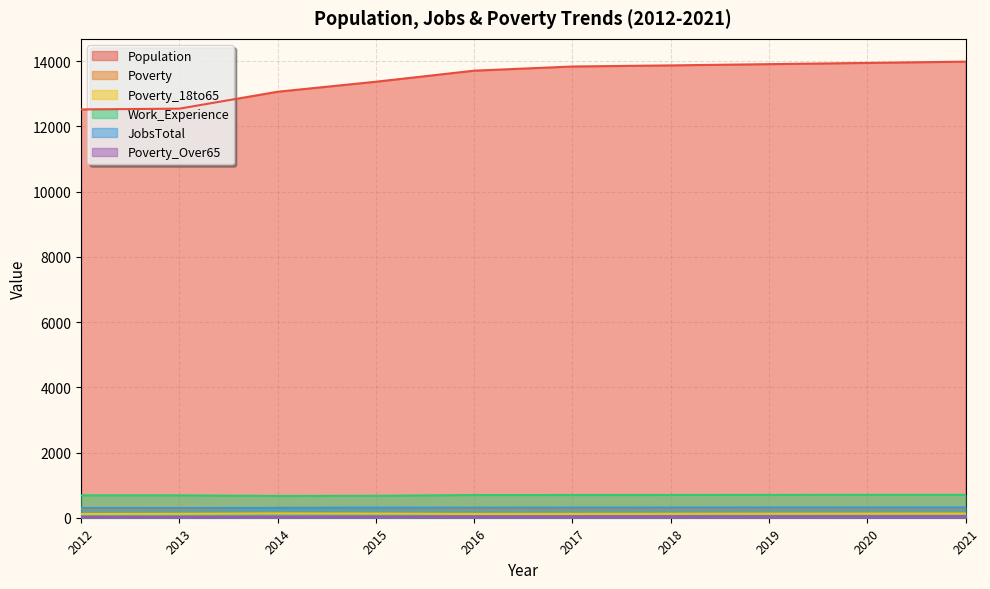

What is the difference between the maximum and minimum values in the Poverty_Over65 series?

22